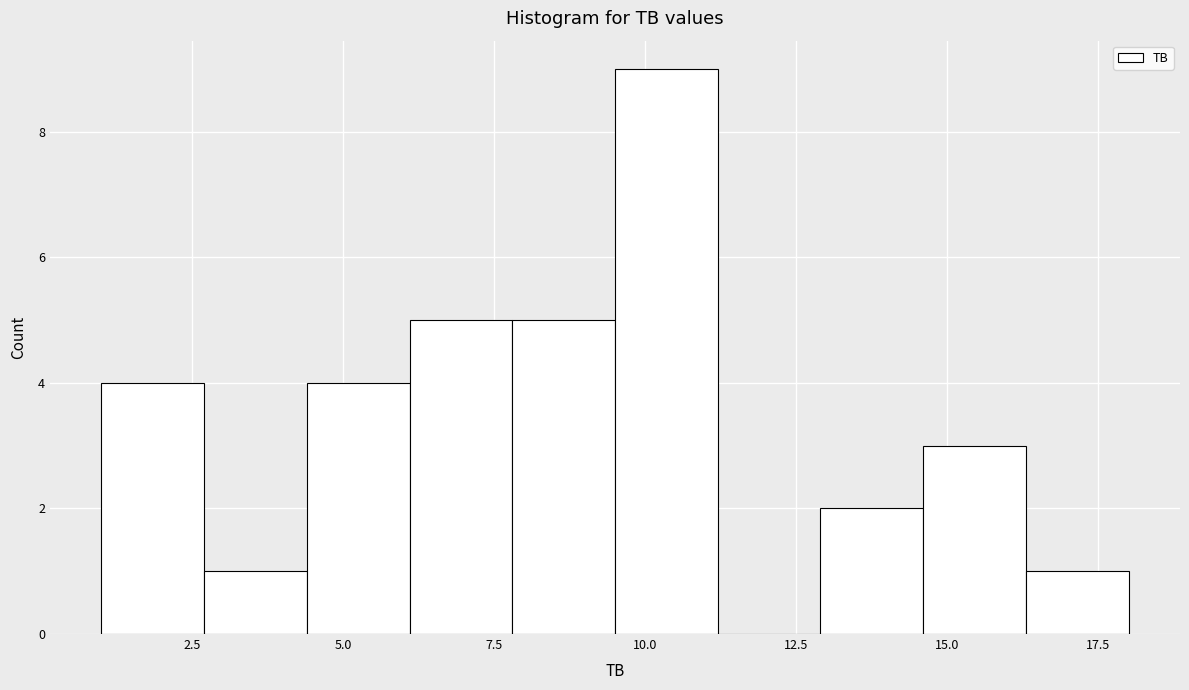

Read against the x-axis, roughly where is the centre of the tallest bar?

10.5